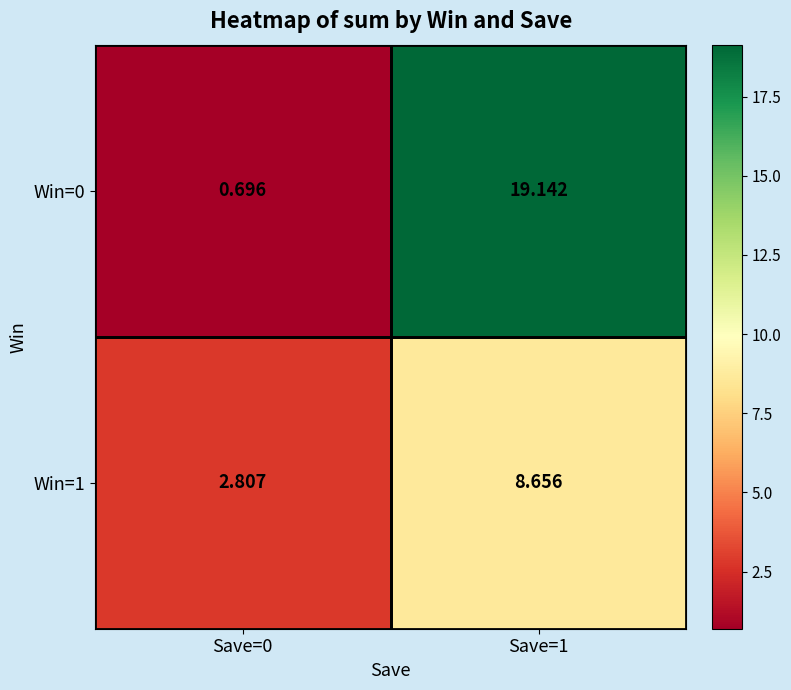

Is the value of Win=1 at Save=1 greater than the value of Win=0 at Save=0?

Yes